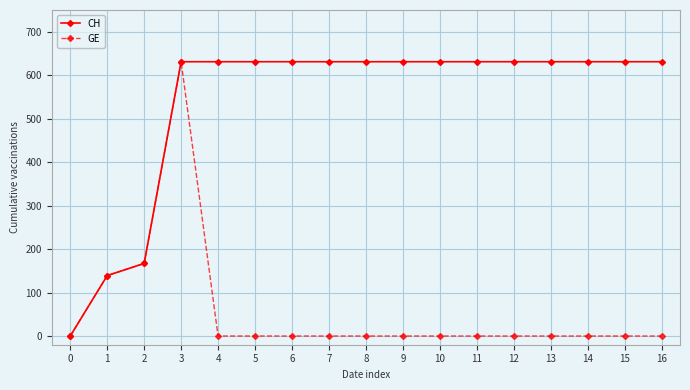

Which series changed the most between 1 and 9?

CH